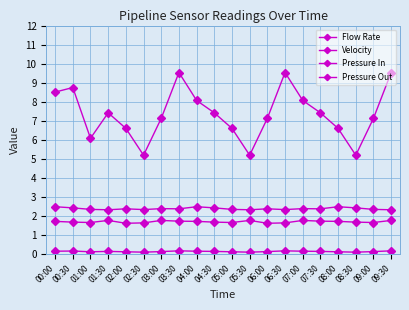

Rank the categories by Pressure Out value from lowest to highest.

02:00, 06:00, 02:30, 06:30, 01:00, 05:00, 09:00, 00:30, 04:30, 08:30, 00:00, 04:00, 08:00, 03:30, 07:30, 01:30, 03:00, 05:30, 07:00, 09:30